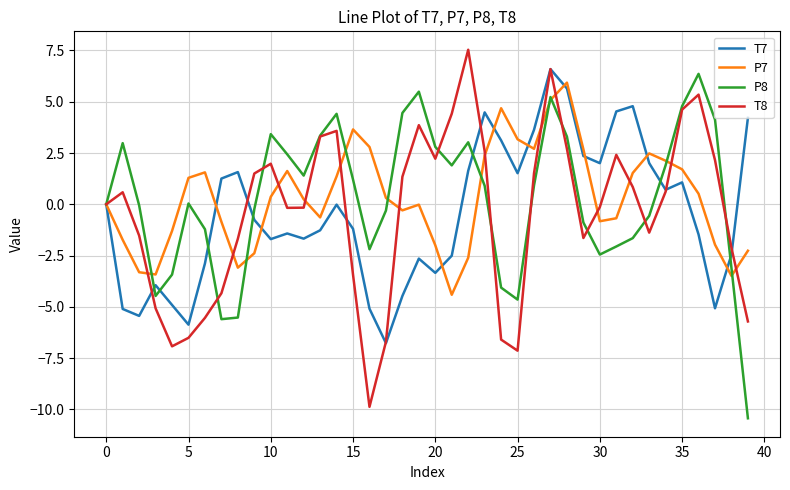

What is the highest value of the P7 series?

5.9